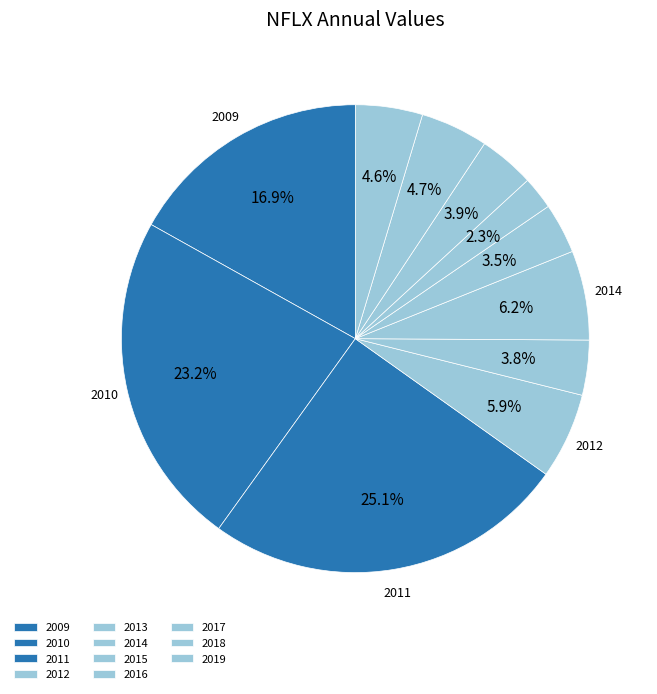

What percentage is the 2009 slice, to the nearest percent?

17%